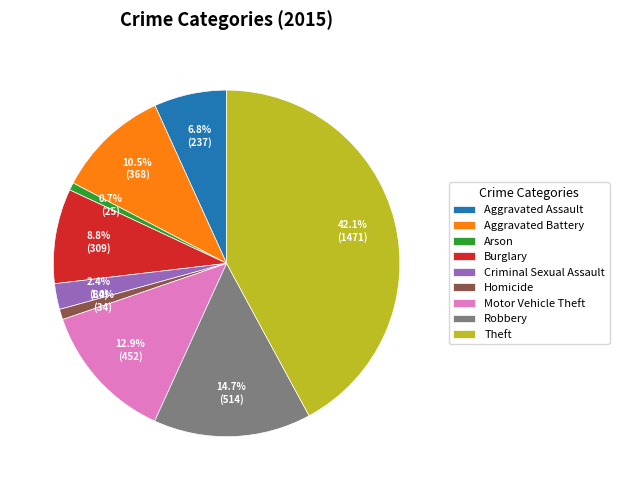

Which has a higher value, Homicide or Motor Vehicle Theft?

Motor Vehicle Theft